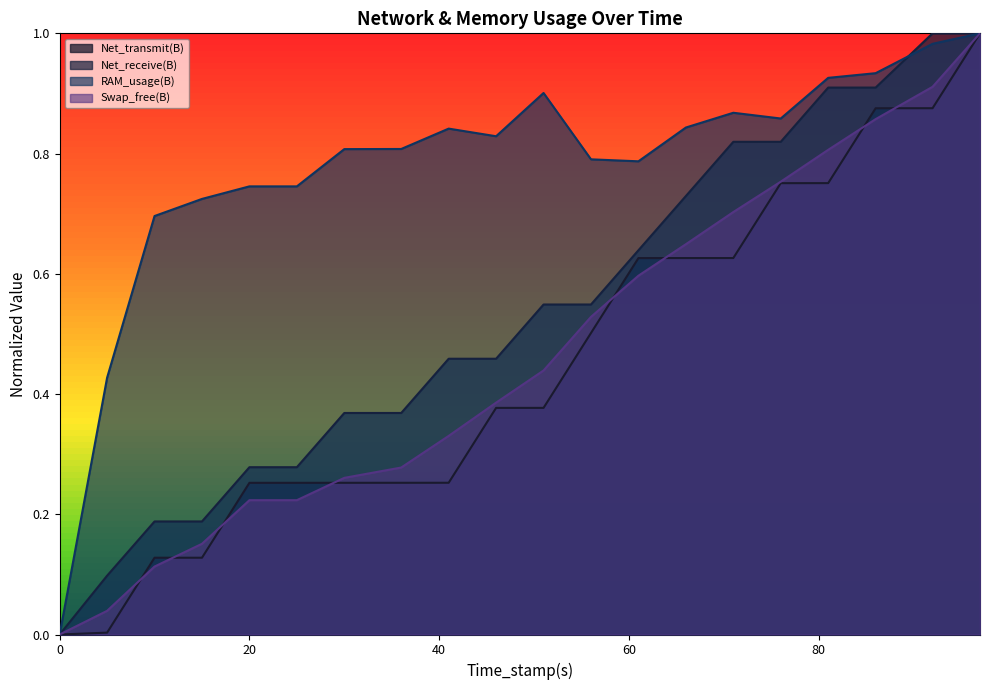

What is the sum of the Swap_free(B) values at 25 and 15?

0.4